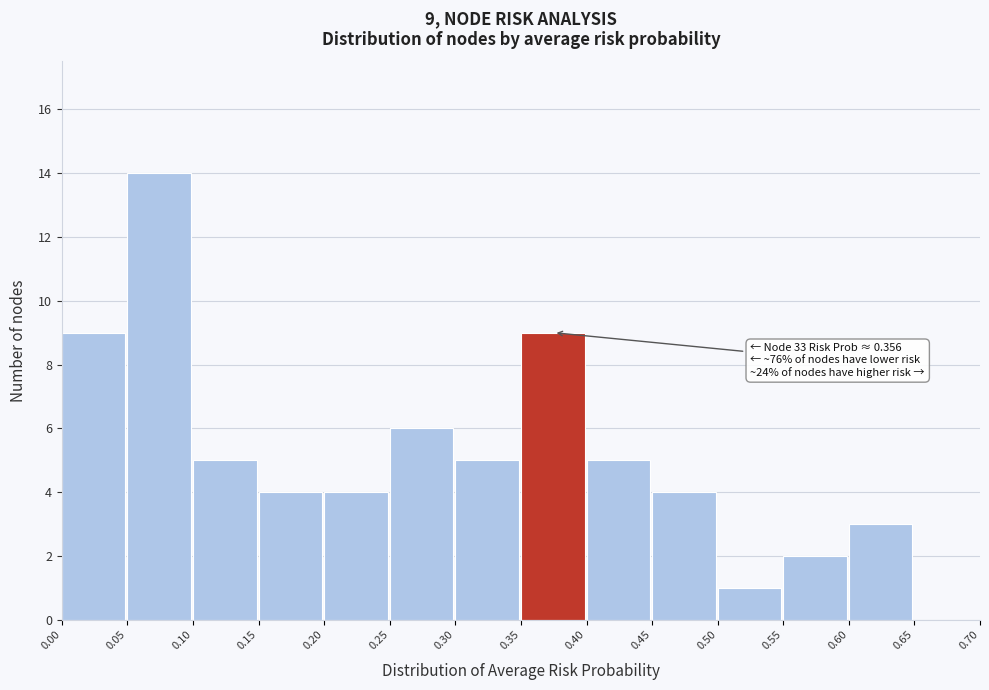

Which range on the x-axis has the tallest bar?

0.05 to 0.10